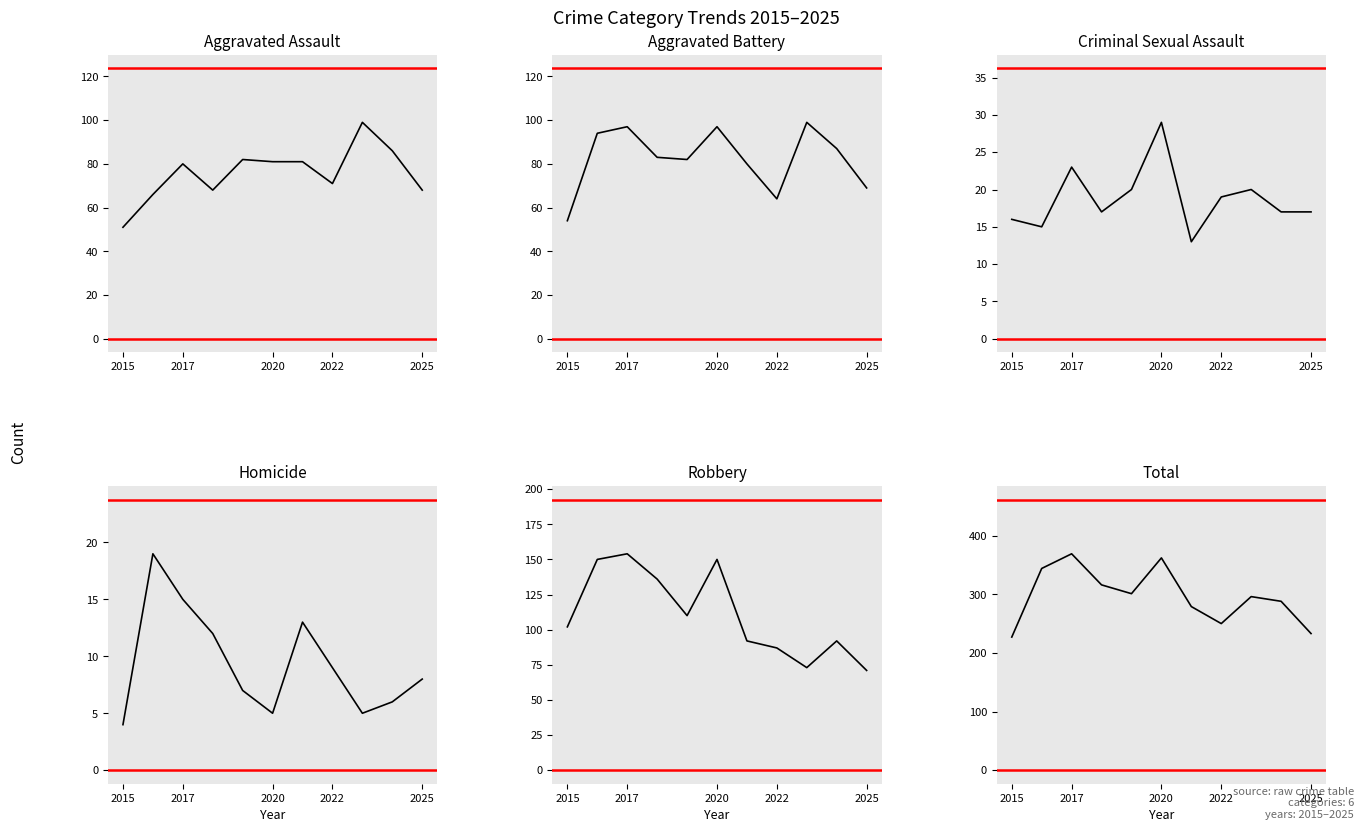

What is the greatest value displayed?

369